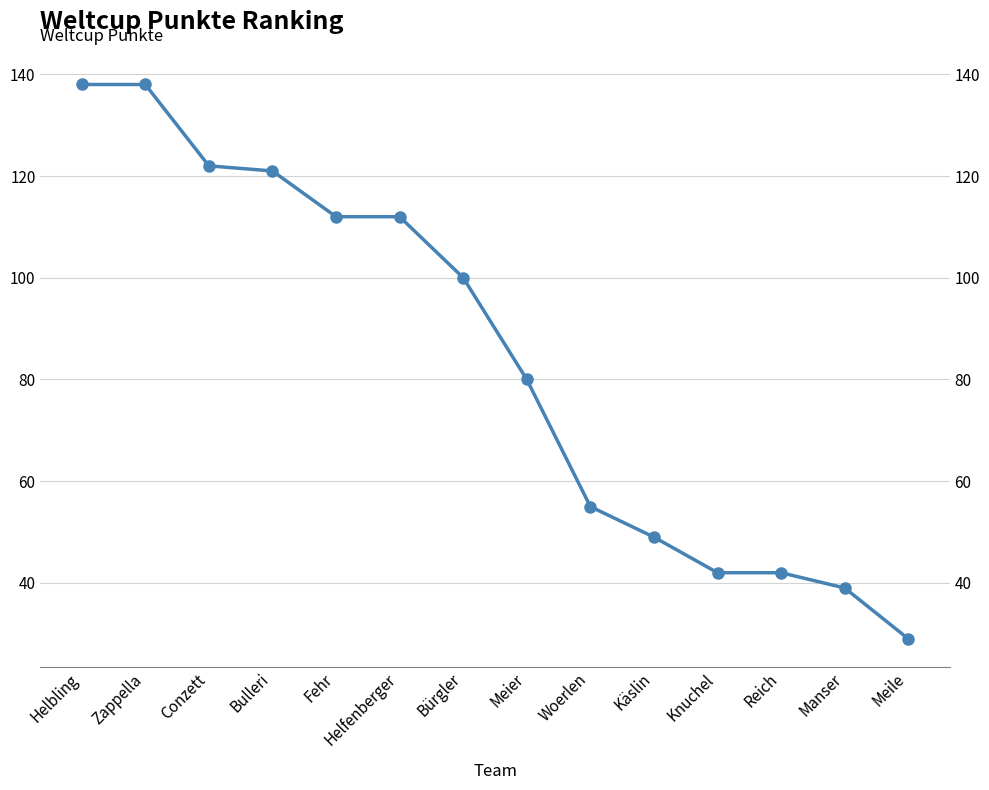

Where does the data first go above 100?

Helbling